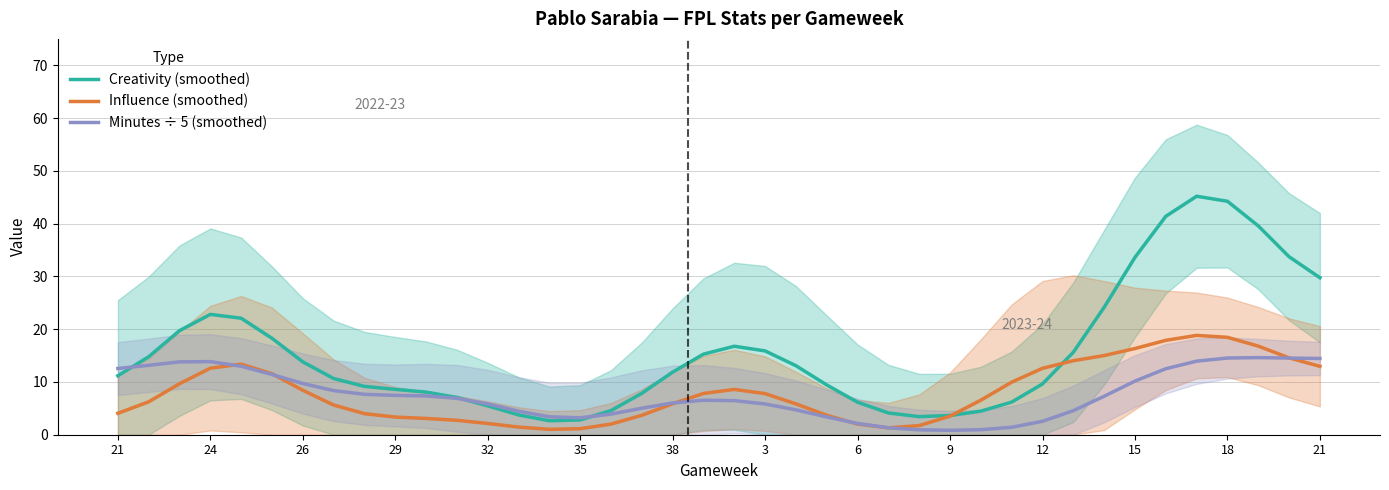

What is the label of the 4th point from the left?

24